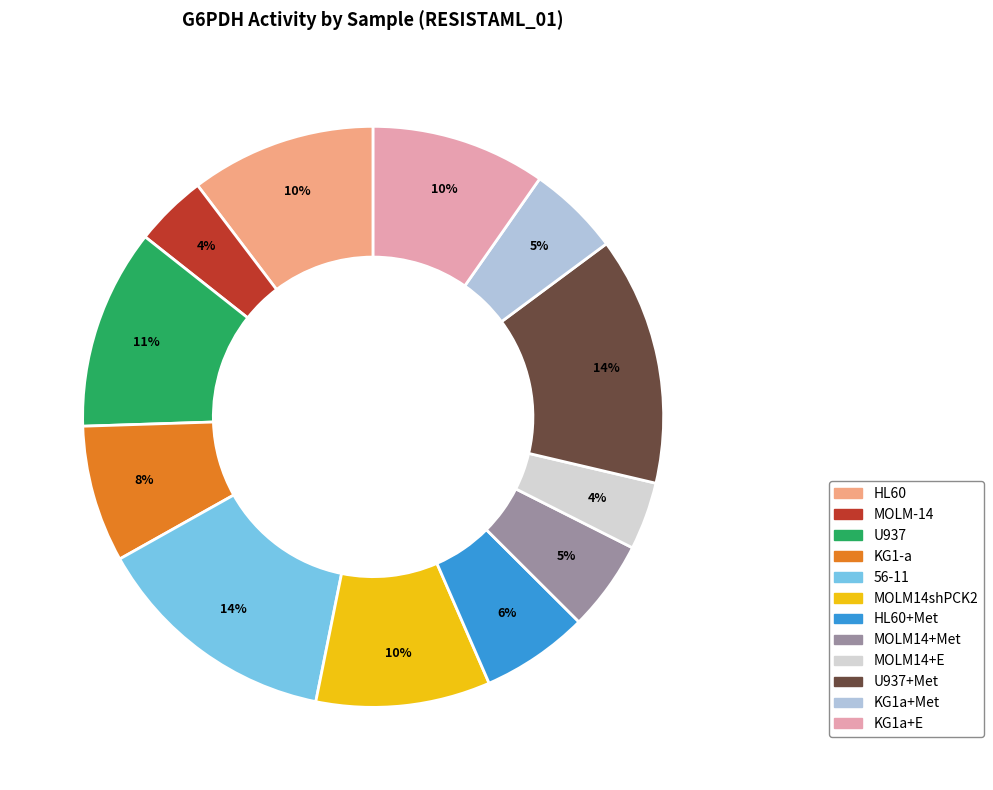

Does any single category account for the majority?

No